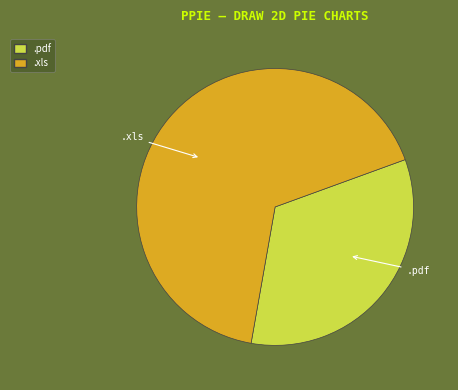

Which slice represents more than half of the pie?

.xls